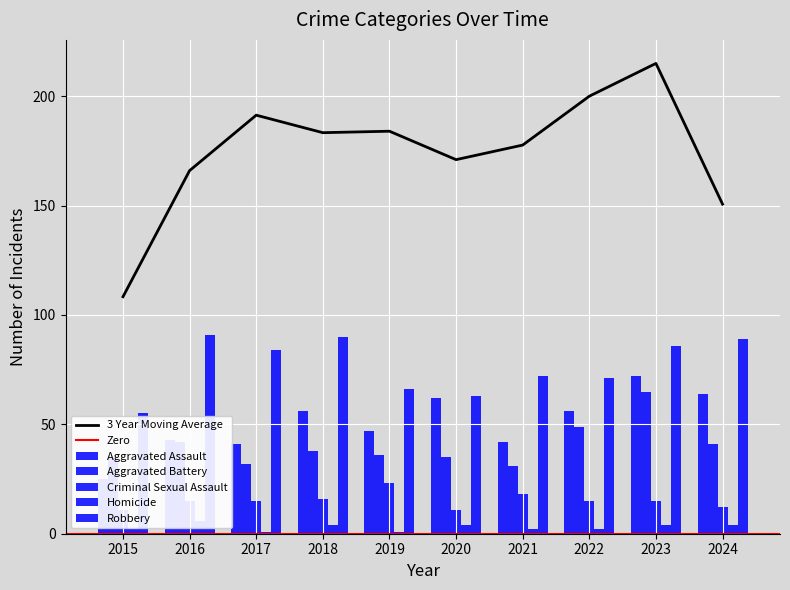

Are the bars horizontal?

No